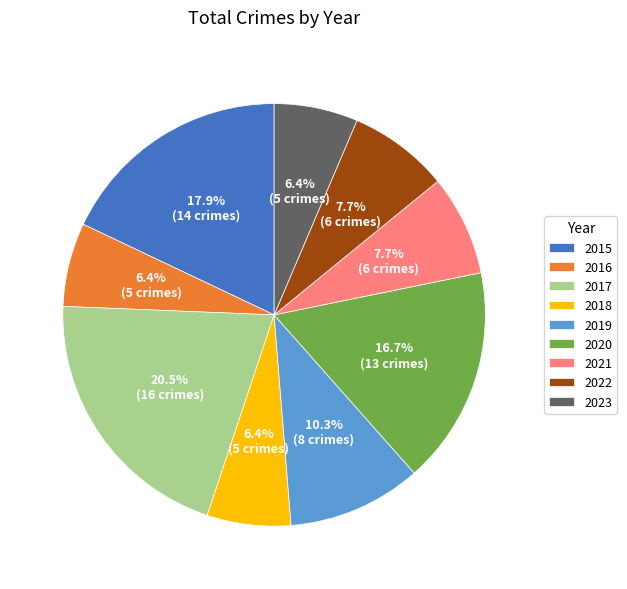

How much of the chart is everything except 2016?

93.6%